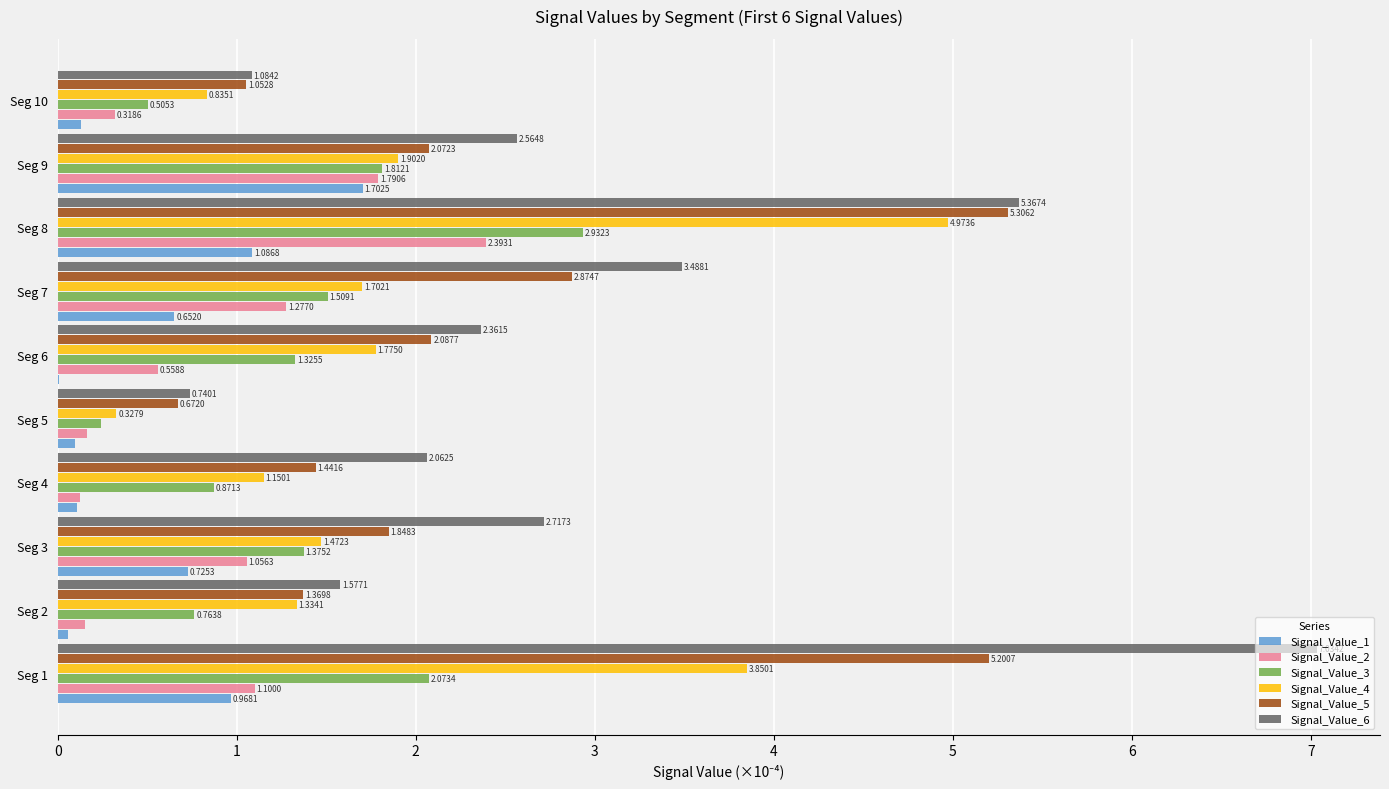

What is the maximum value shown in the chart?

7.0